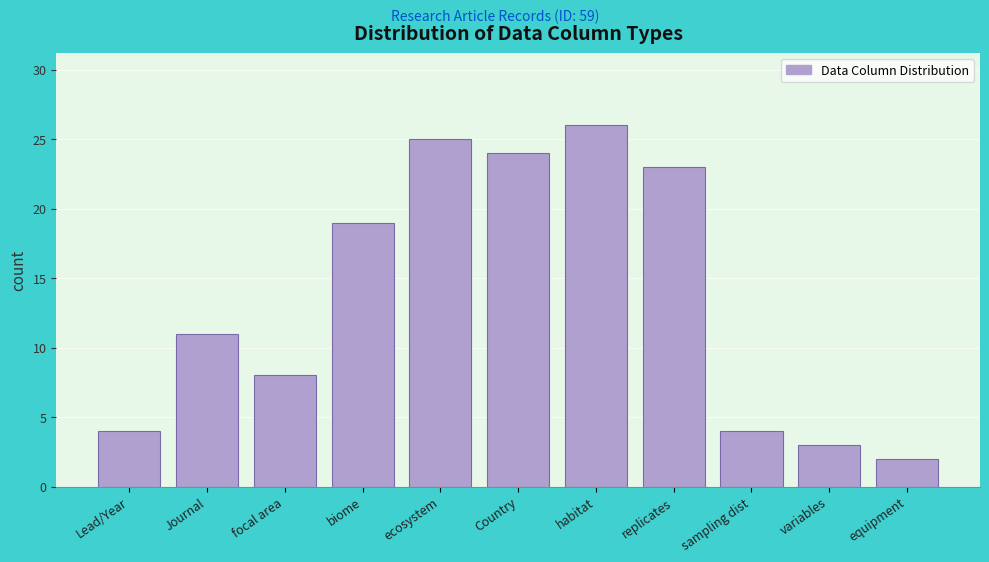

Reading left to right, list all the values displayed in this chart.

Lead/Year=4	Journal=11	focal area=8	biome=19	ecosystem=25	Country=24	habitat=26	replicates=23	sampling dist=4	variables=3	equipment=2